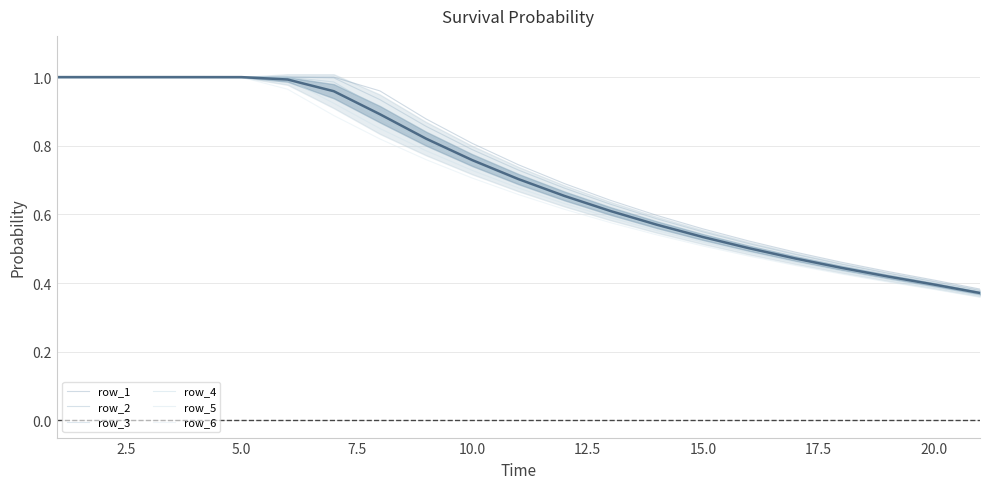

Is it true that row_4 equals 1.0 at 7?

True